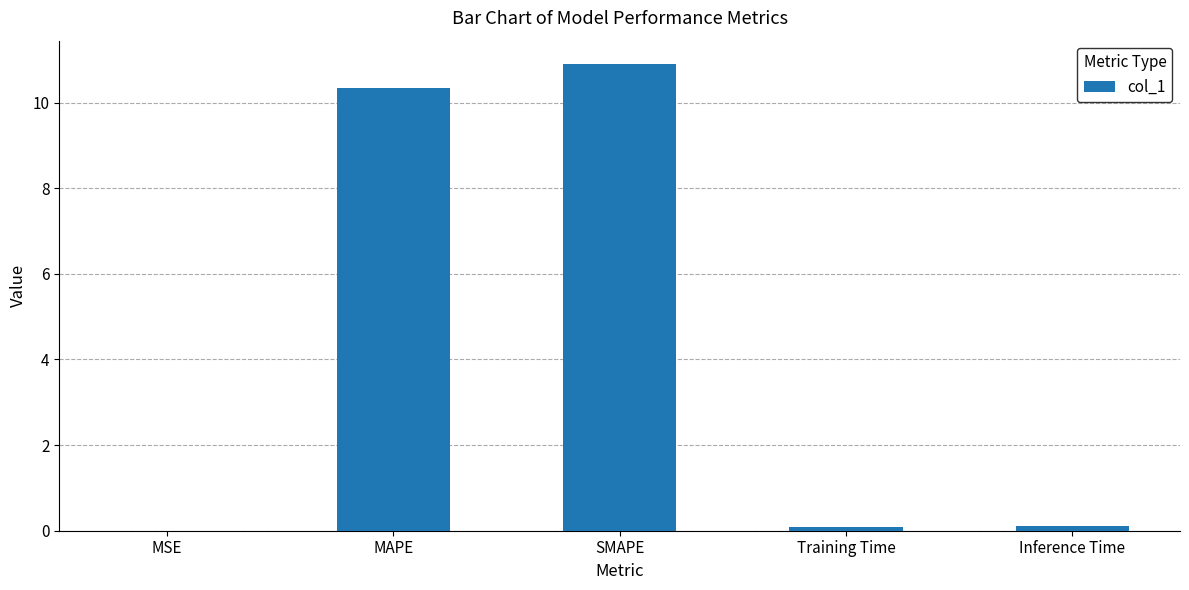

What is the sum of all values?

21.4